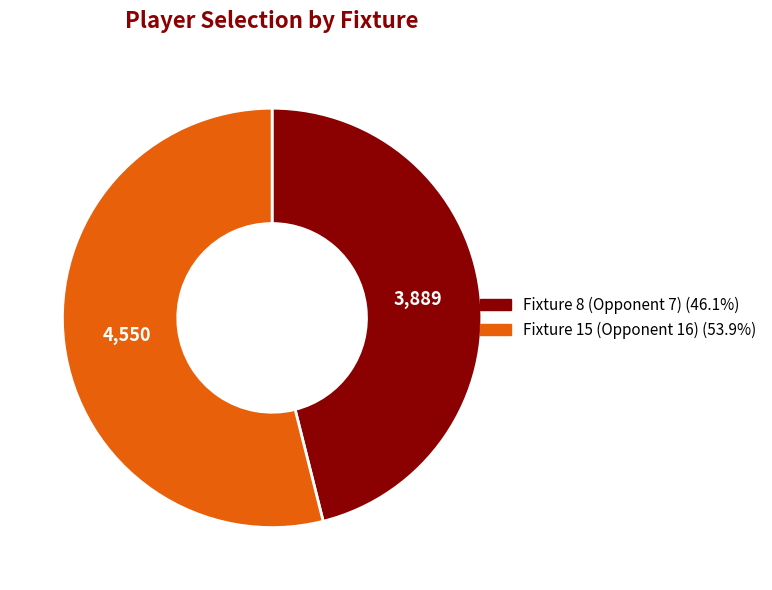

Do Fixture 8 (Opponent 7) and Fixture 15 (Opponent 16) together represent more than half of the pie?

Yes